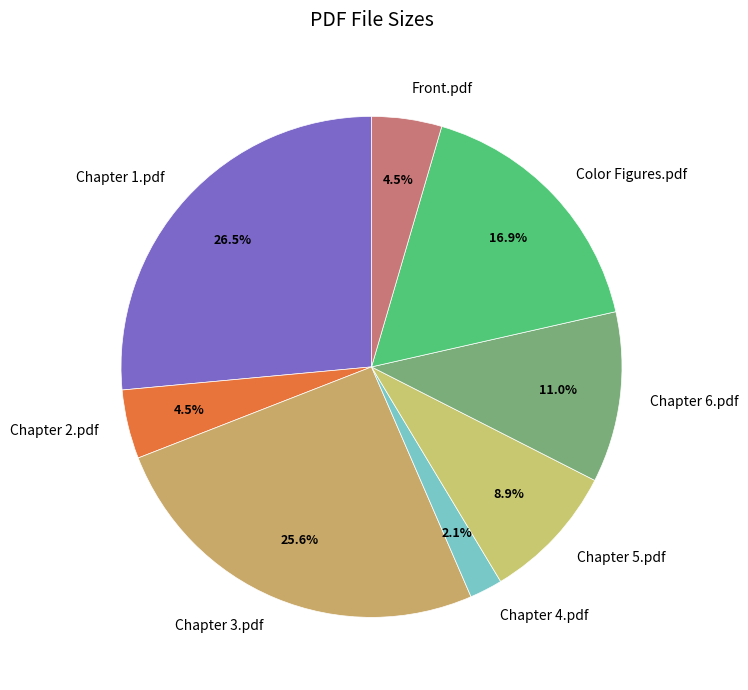

How much of the chart is everything except Chapter 1.pdf?

73.5%